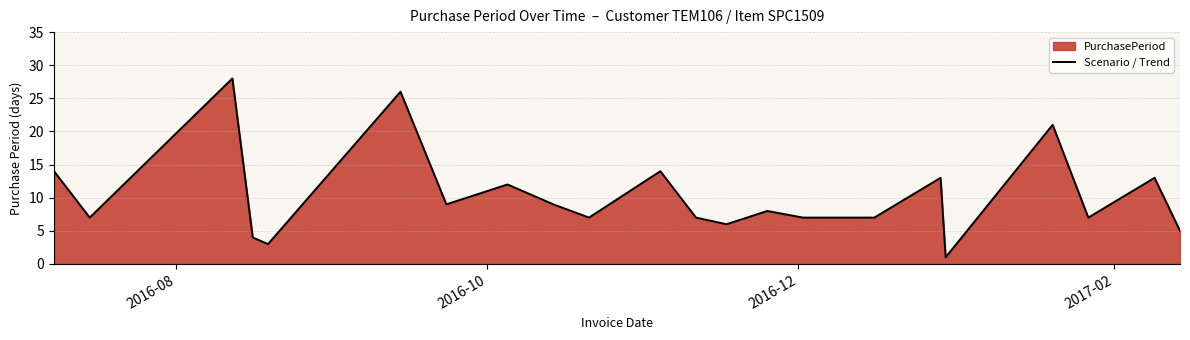

What is the greatest value displayed?

28